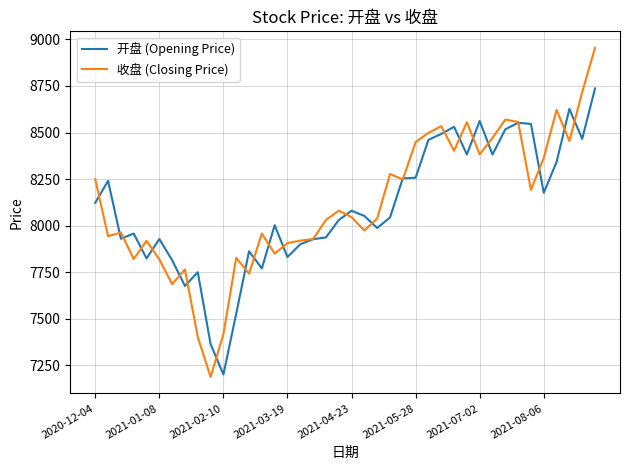

Is this an area chart (filled region under the line)?

No